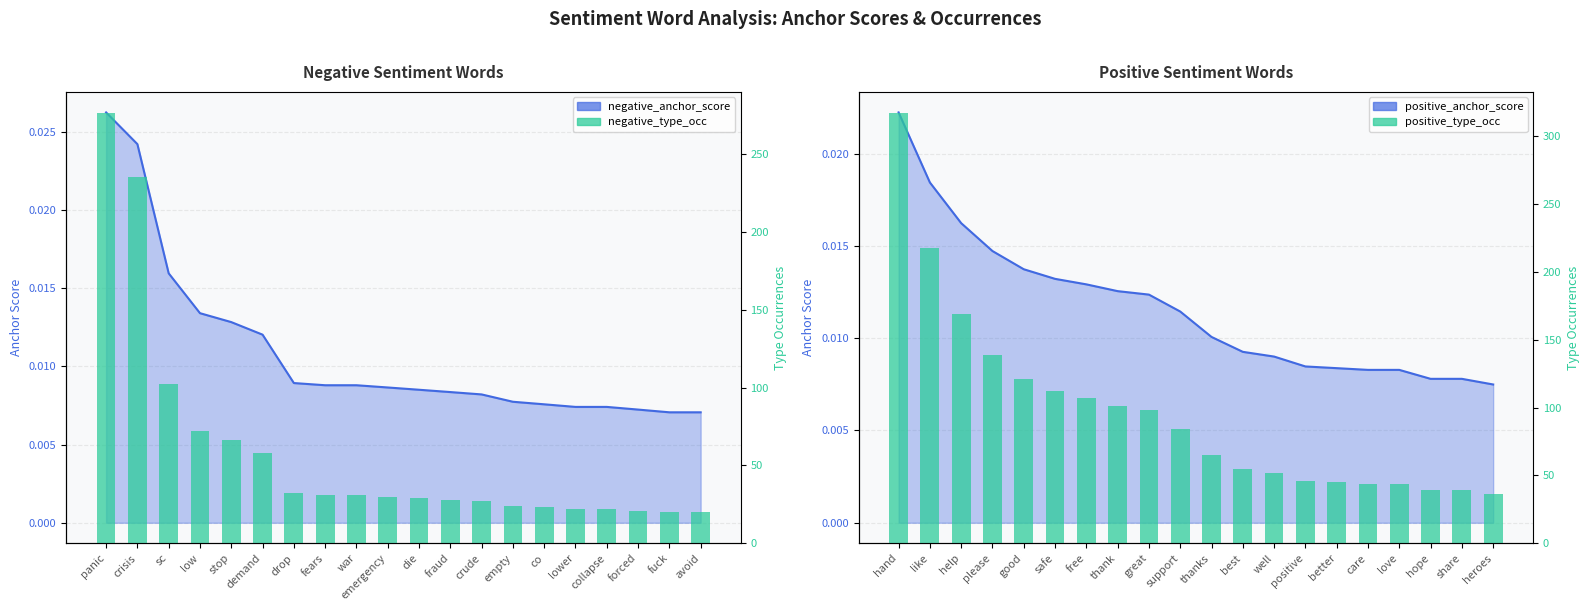

What is the difference between the second highest and minimum values in the positive_type_occ series?

182